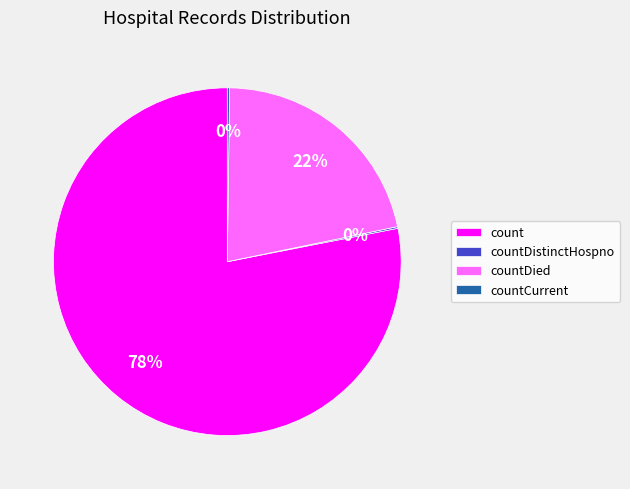

Is it true that count is 78% of the pie?

True